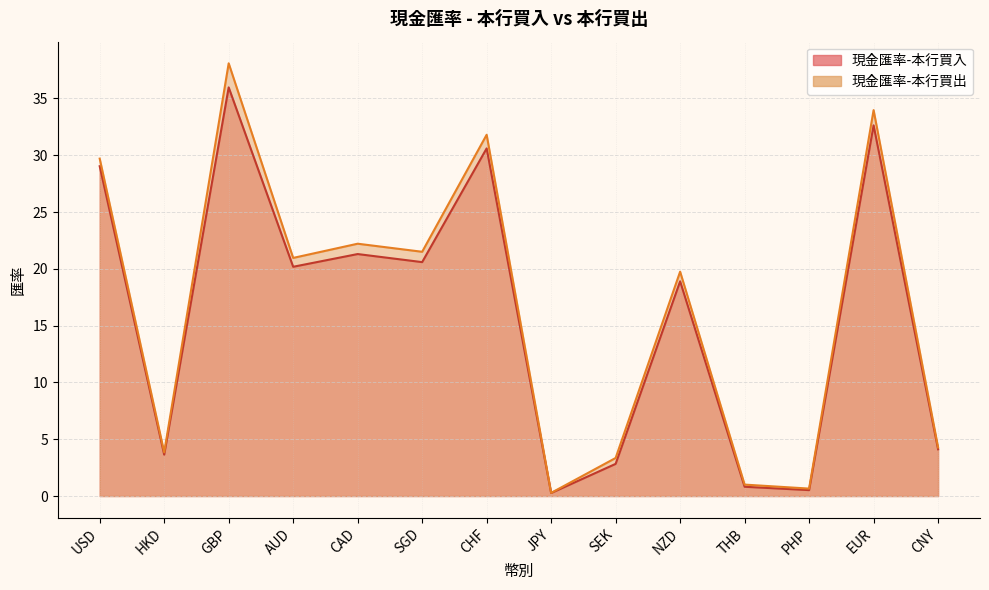

What is the difference between the 現金匯率-本行買出 values at USD and CHF?

2.1